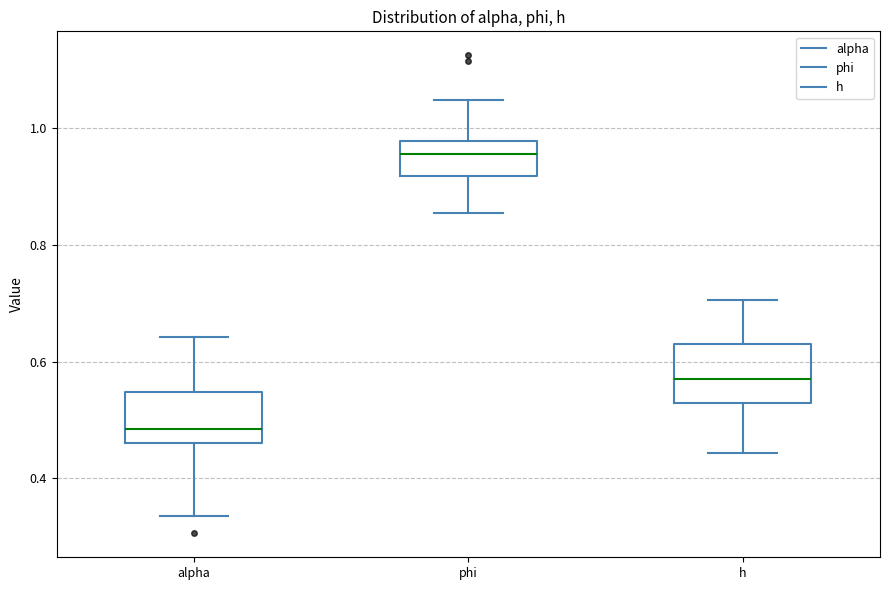

Where is the upper edge of the box for h on the y-axis? The values are not printed on the chart, so give them approximately, as read against the axis.

0.64